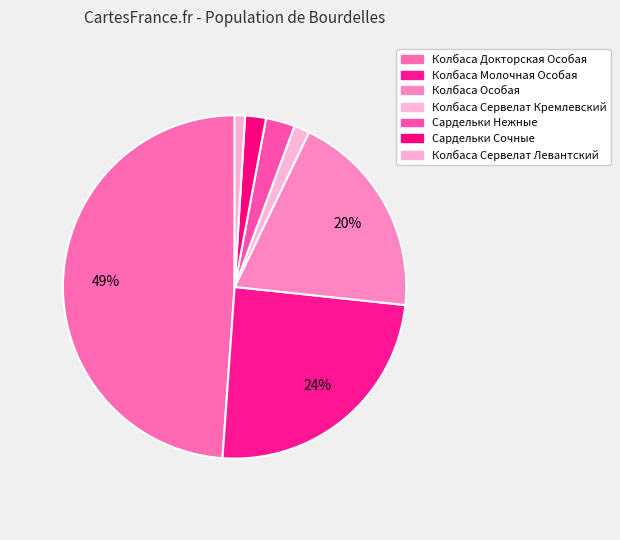

How many slices are in this pie chart?

7